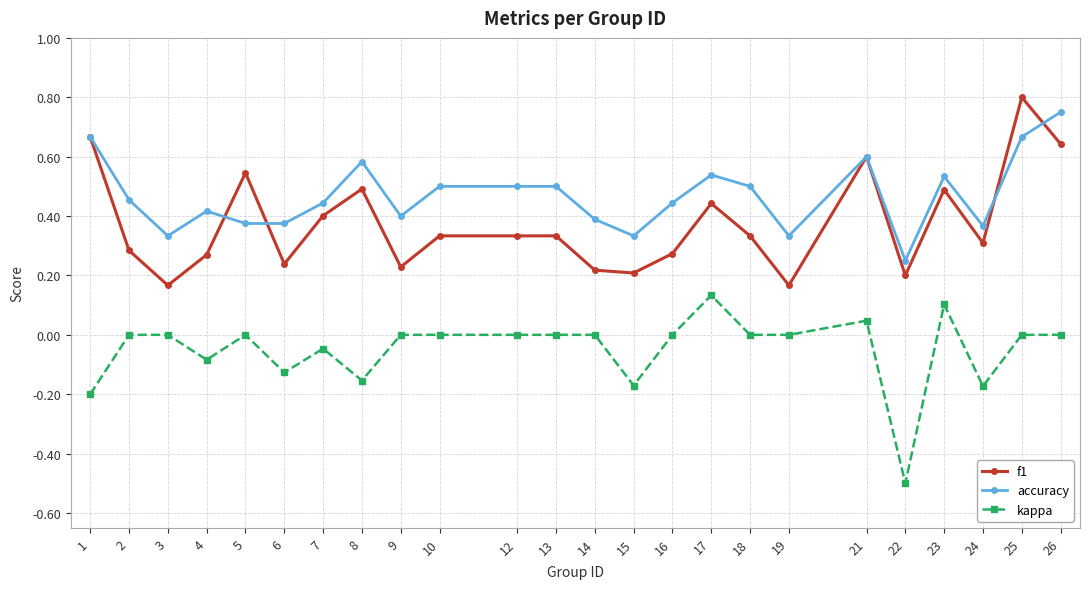

Which series changed the most between 16 and 23?

f1